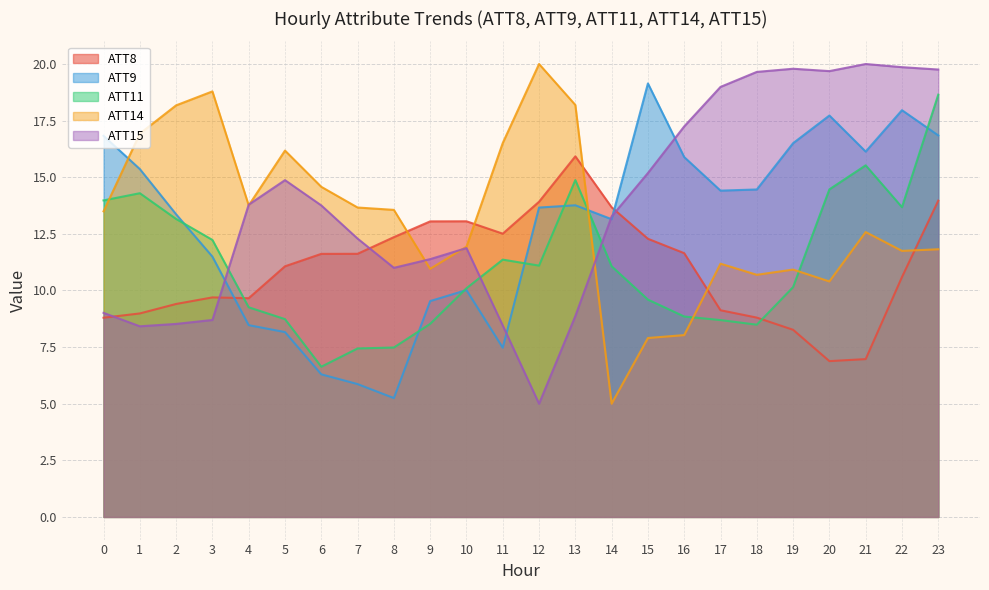

How many times do ATT8 and ATT15 cross each other?

4